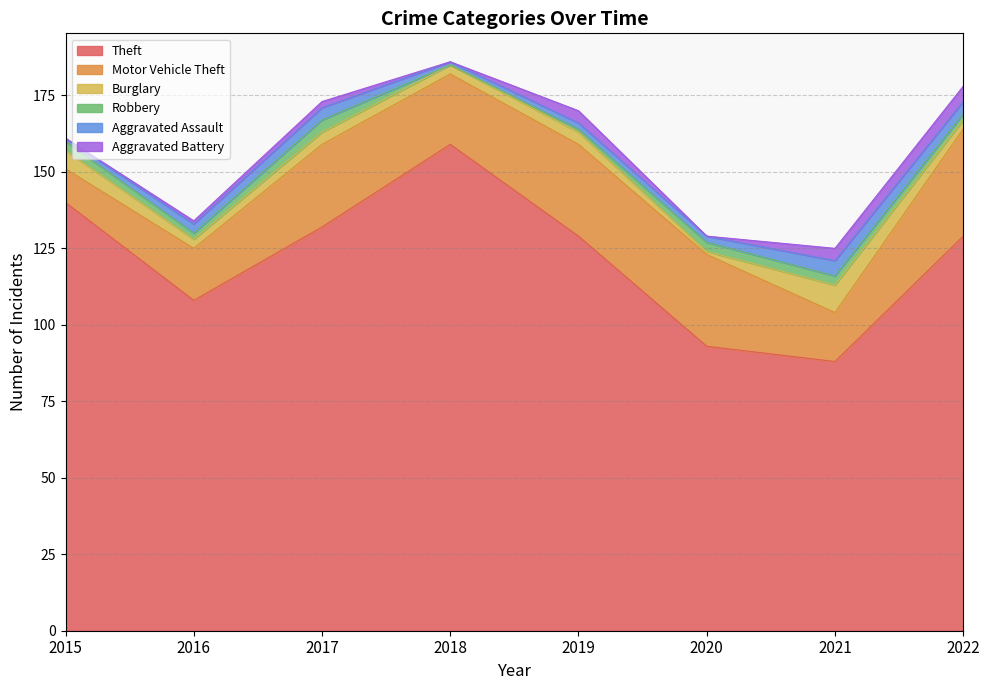

The value of Theft at 2015 is 214. True or false?

False